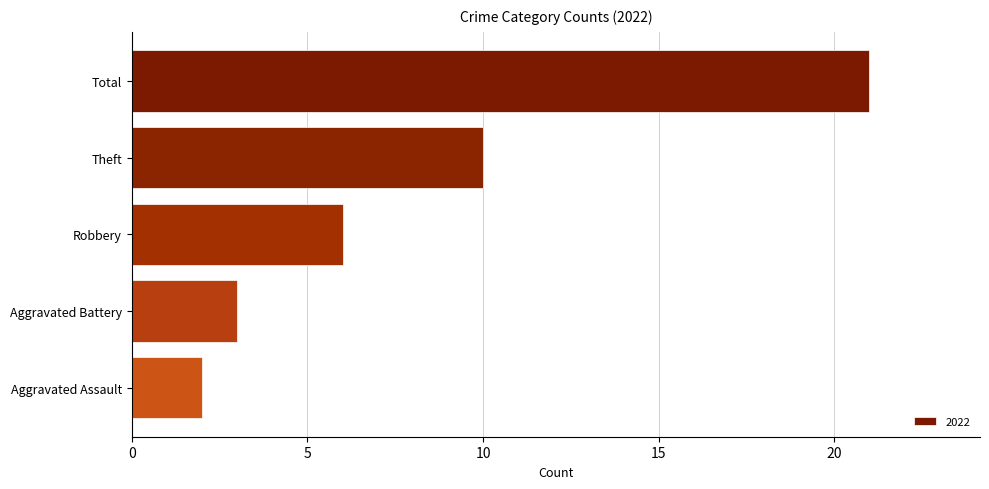

The value at Aggravated Battery is 3. True or false?

True